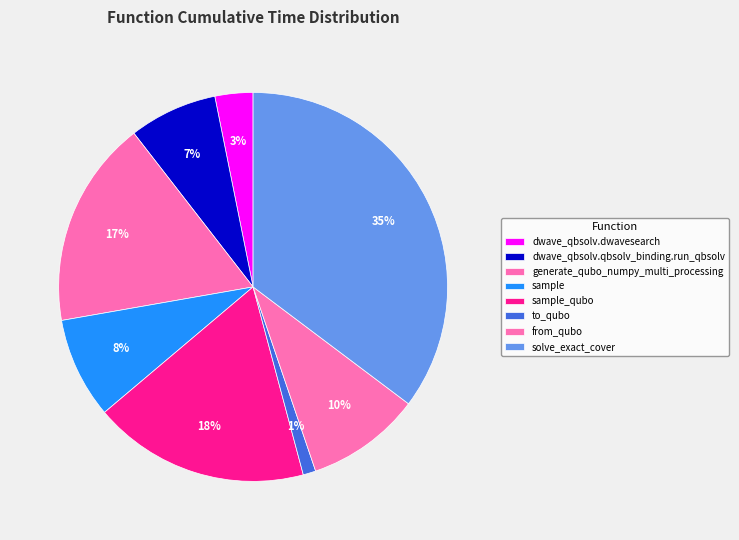

To the nearest percent, what portion does sample_qubo represent?

18%